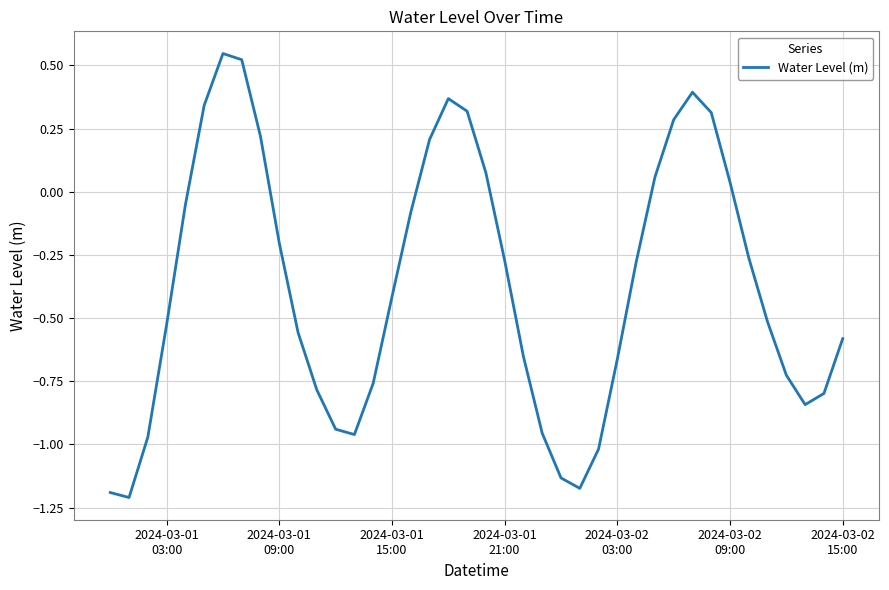

Reading left to right, list all the values displayed in this chart.

-1.2	-1.2	-1.0	-0.5	-0.1	0.3	0.5	0.5	0.2	-0.2	-0.6	-0.8	-0.9	-1.0	-0.8	-0.4	-0.1	0.2	0.4	0.3	0.1	-0.3	-0.7	-1.0	-1.1	-1.2	-1.0	-0.7	-0.3	0.1	0.3	0.4	0.3	0.0	-0.3	-0.5	-0.7	-0.8	-0.8	-0.6